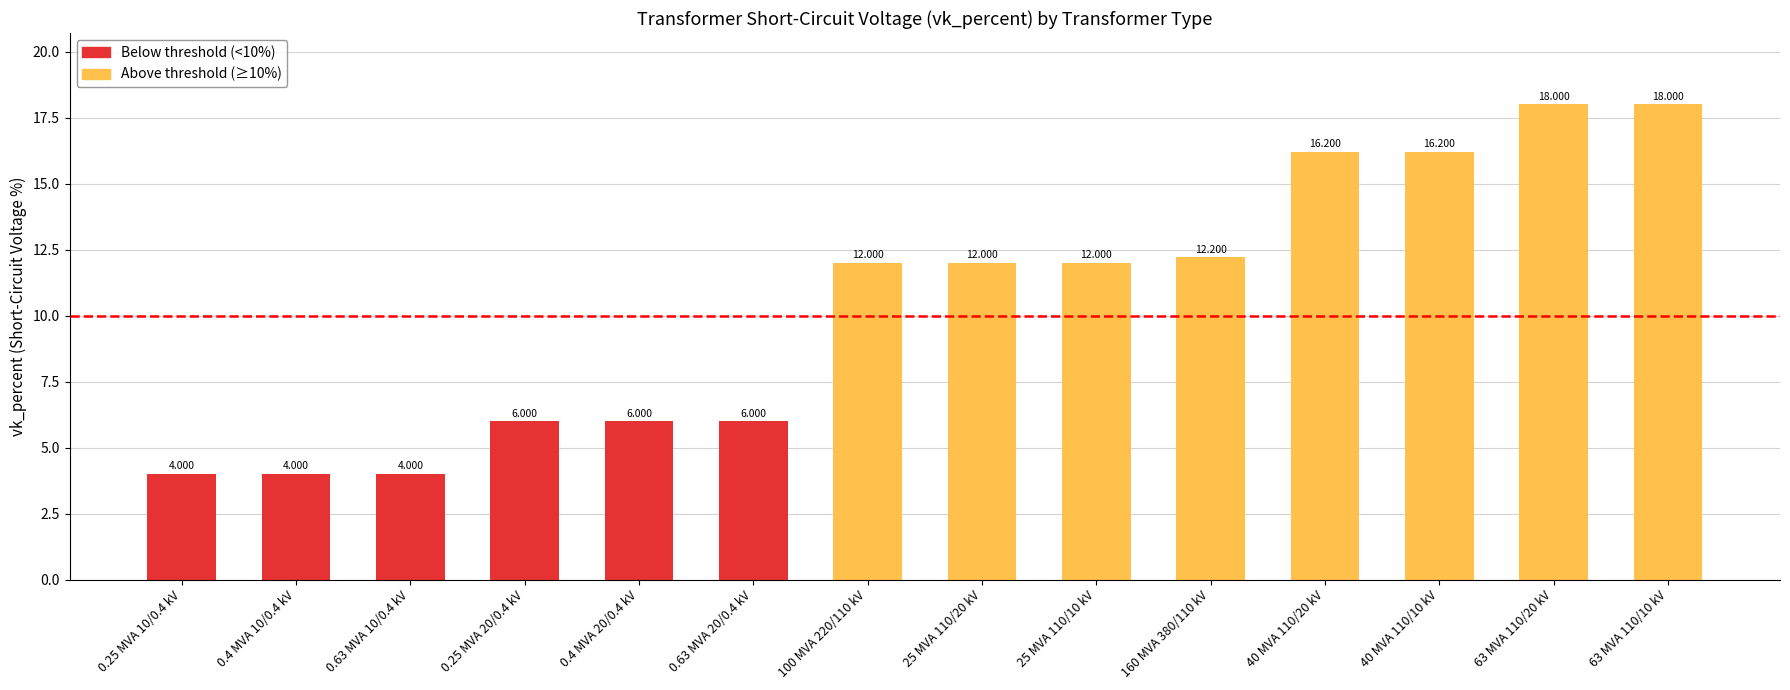

At which category does the chart reach its peak across all series?

63 MVA 110/20 kV